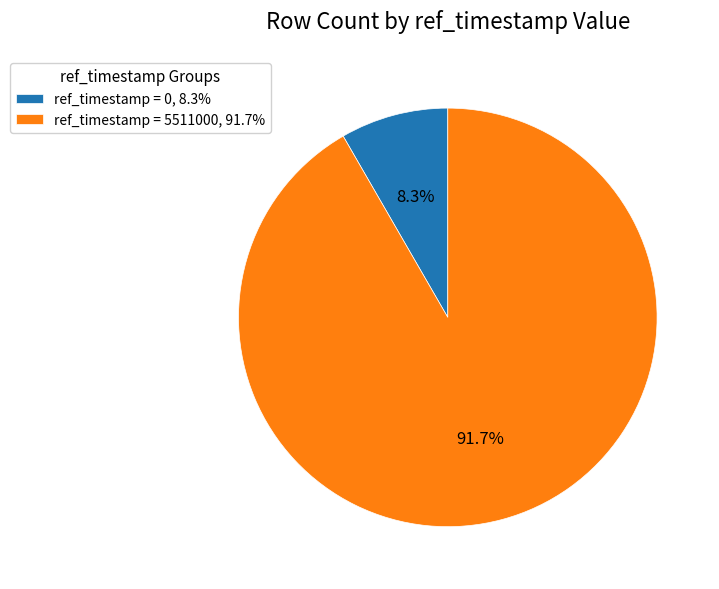

To the nearest percent, what is the average slice percentage?

50%